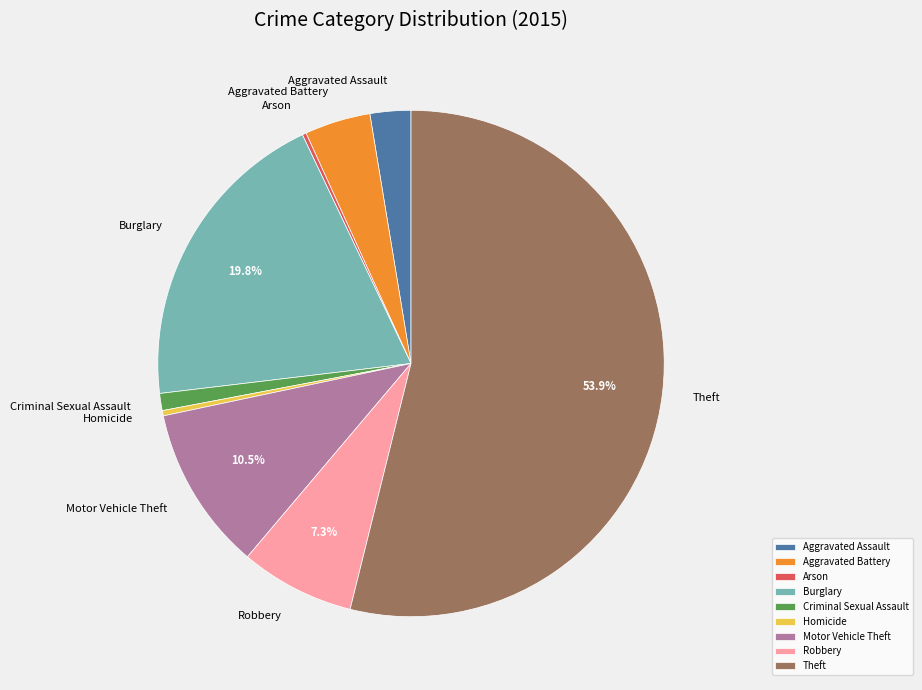

Which category has the biggest portion of the pie?

Theft